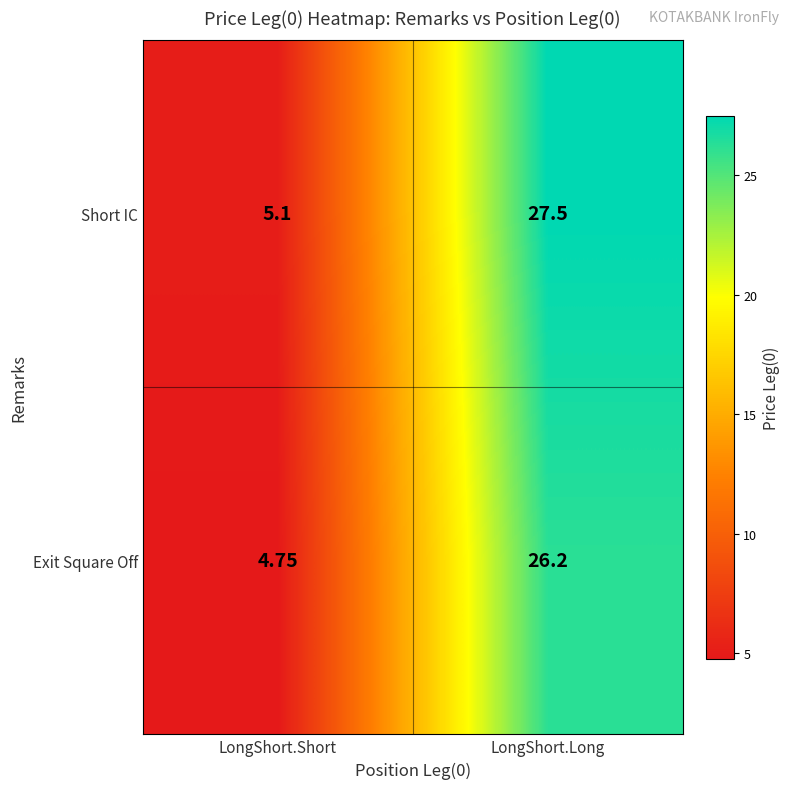

List the series in order of their peak value, lowest first.

Exit Square Off, Short IC